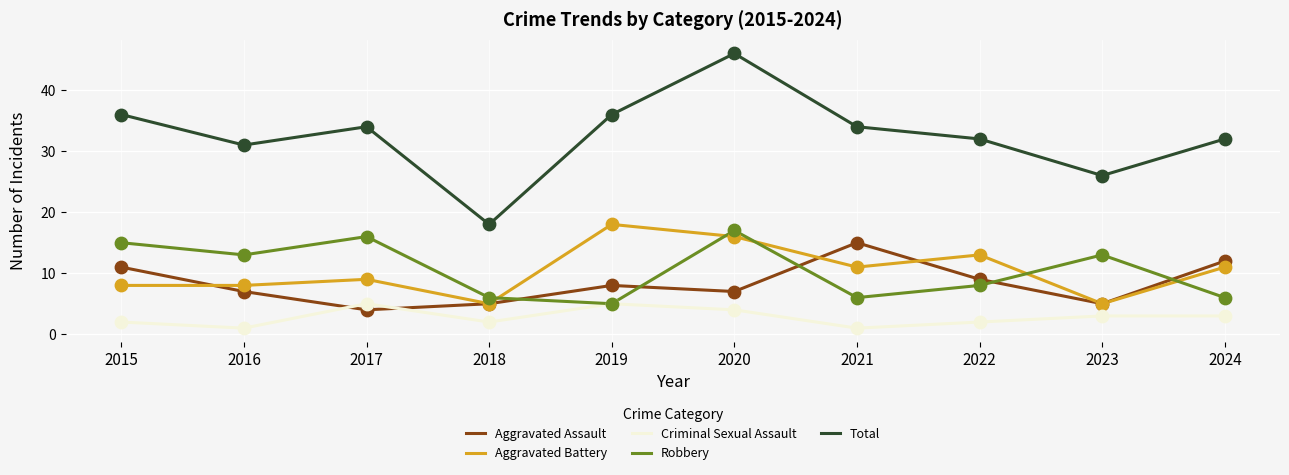

What is the total value across all series at 2020?

90